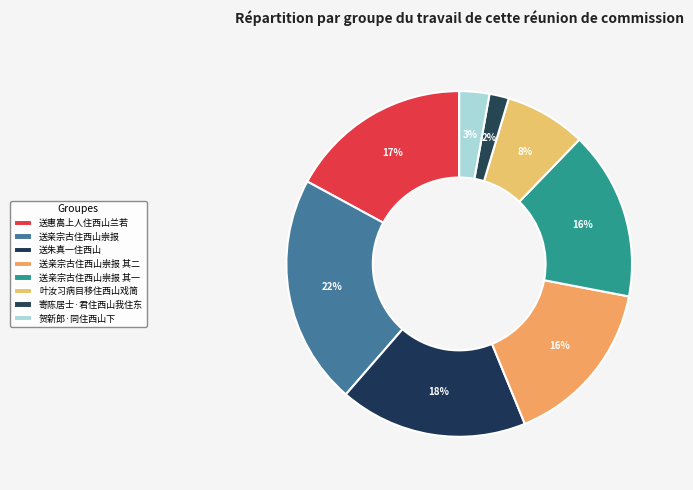

How many segments does this pie chart have?

8